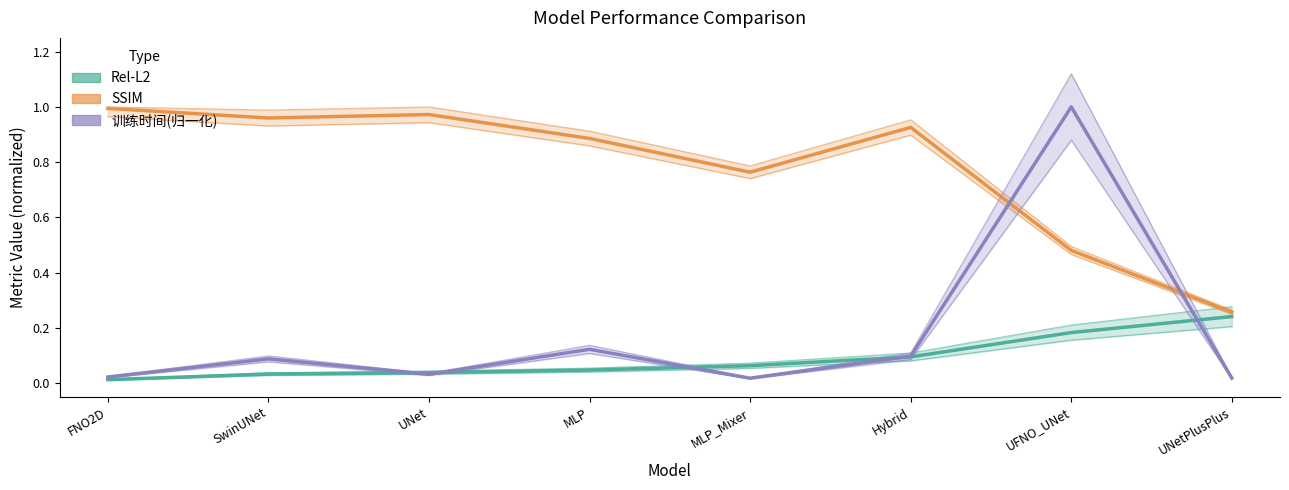

What is the value of the SSIM point at the 8th from the left?

0.3